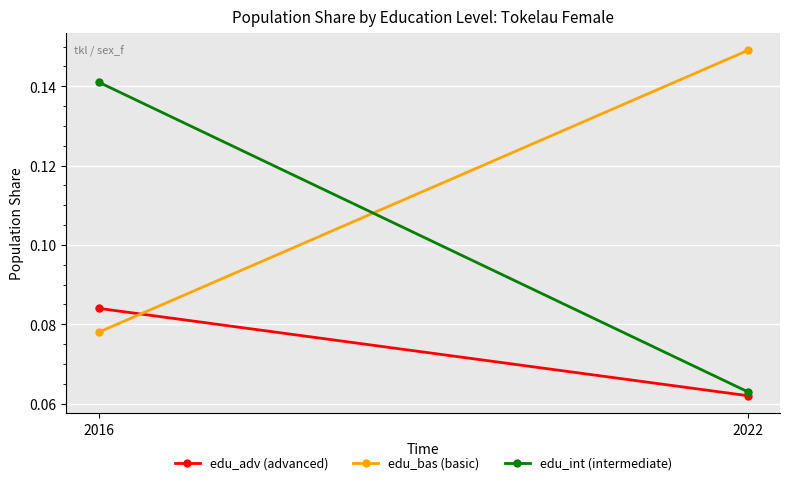

List the series in order of their peak value, lowest first.

edu_adv (advanced), edu_int (intermediate), edu_bas (basic)